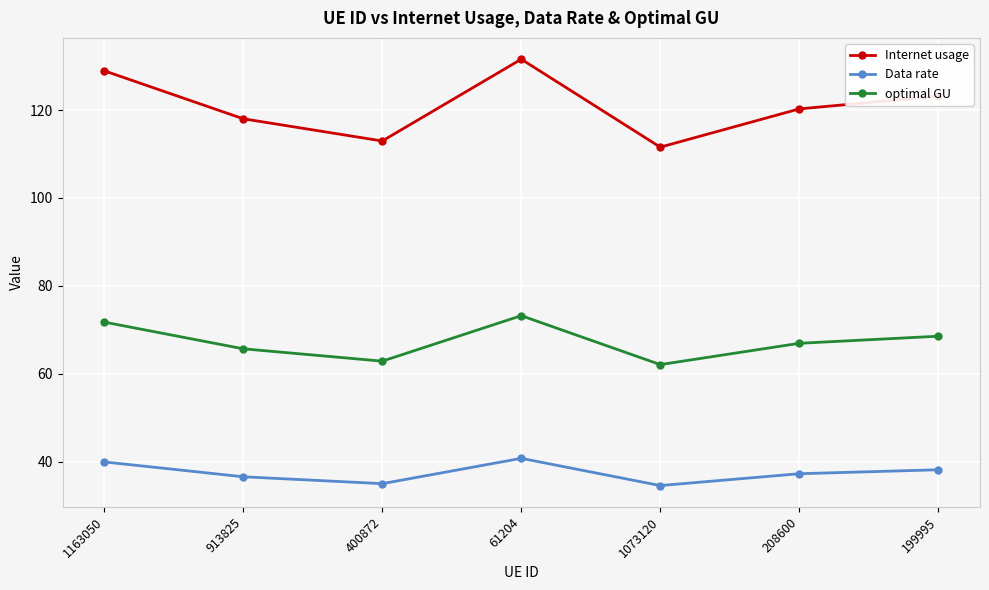

Where does the Internet usage series first go above 120?

1163050